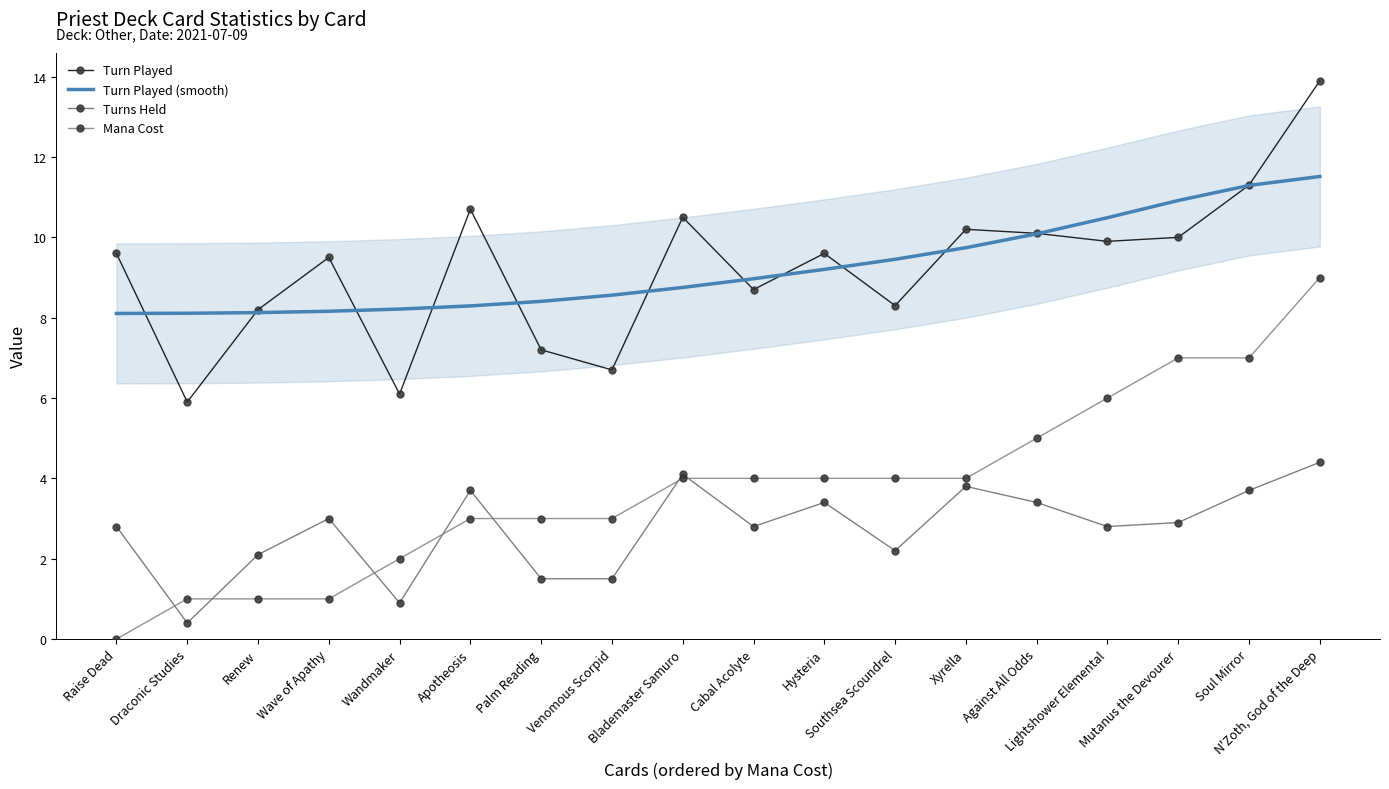

Count the number of data series in this chart.

4